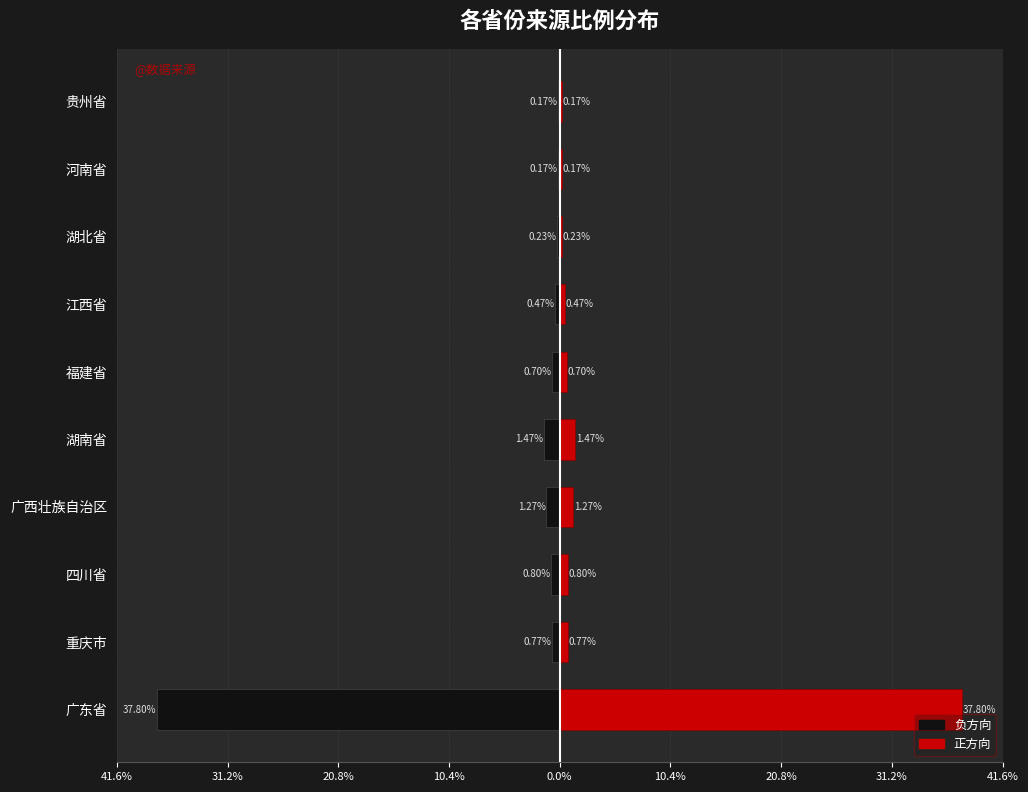

How many bars are there in each group?

2